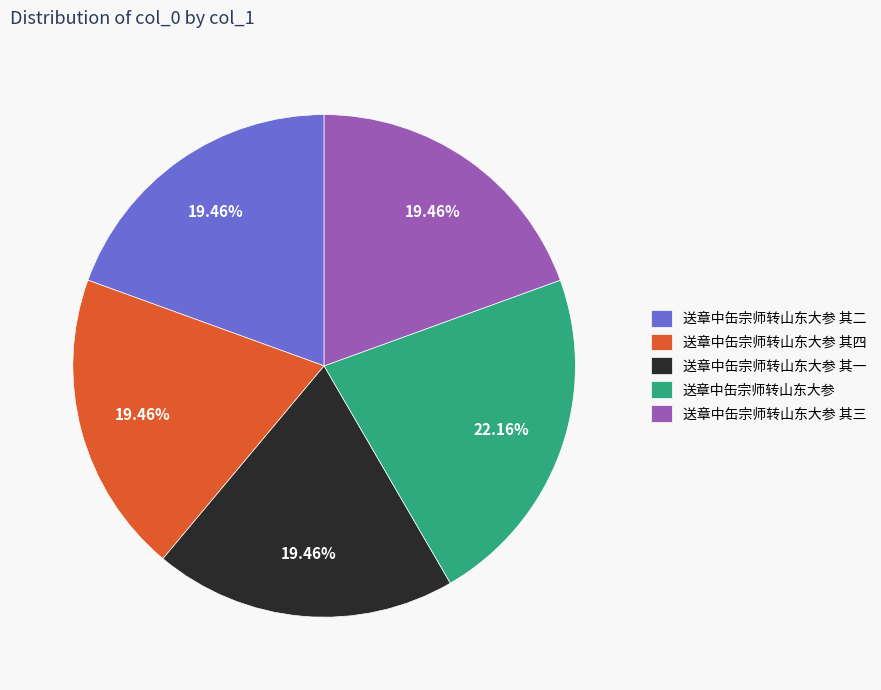

Which category has the biggest portion of the pie?

送章中缶宗师转山东大参